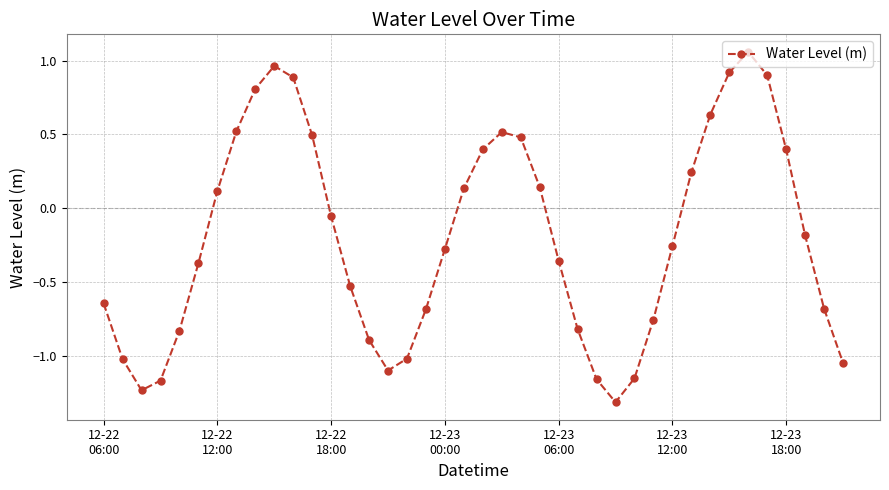

What is the minimum value shown in the chart?

-1.3